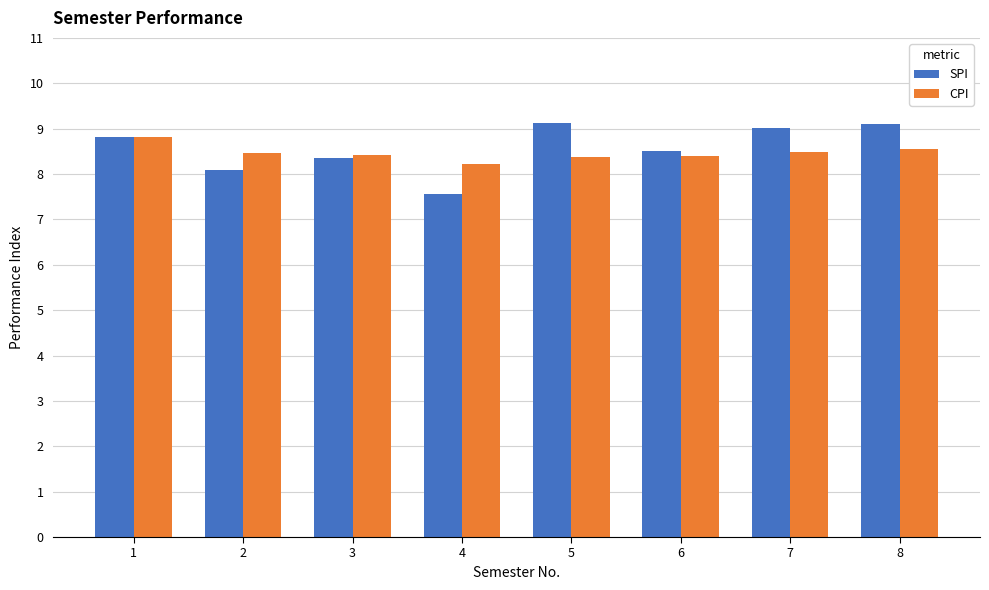

How many data points in SPI are above 8?

7